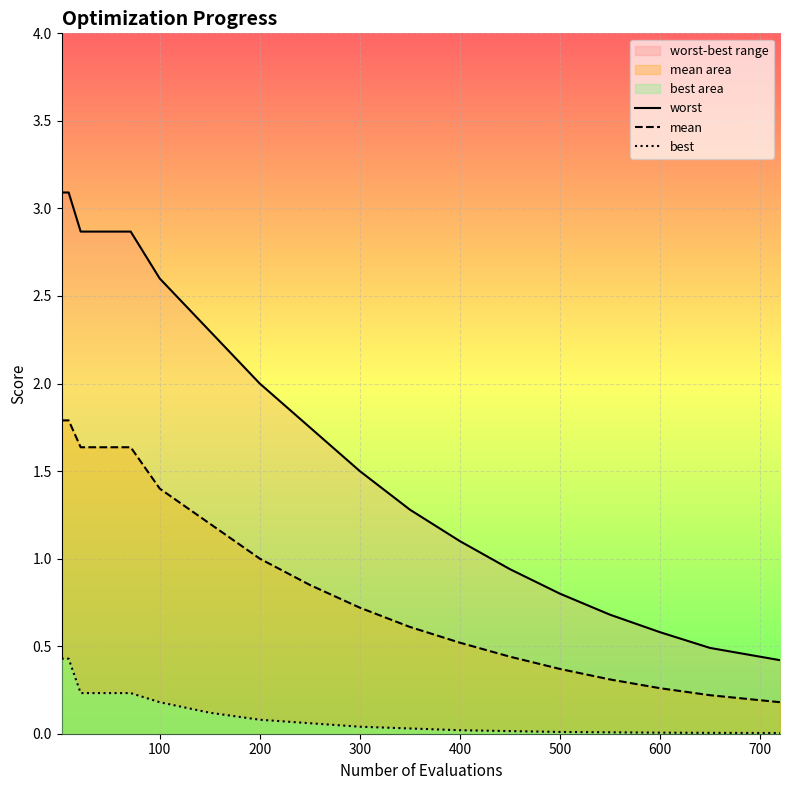

Which series changed the most between 200 and 12?

worst